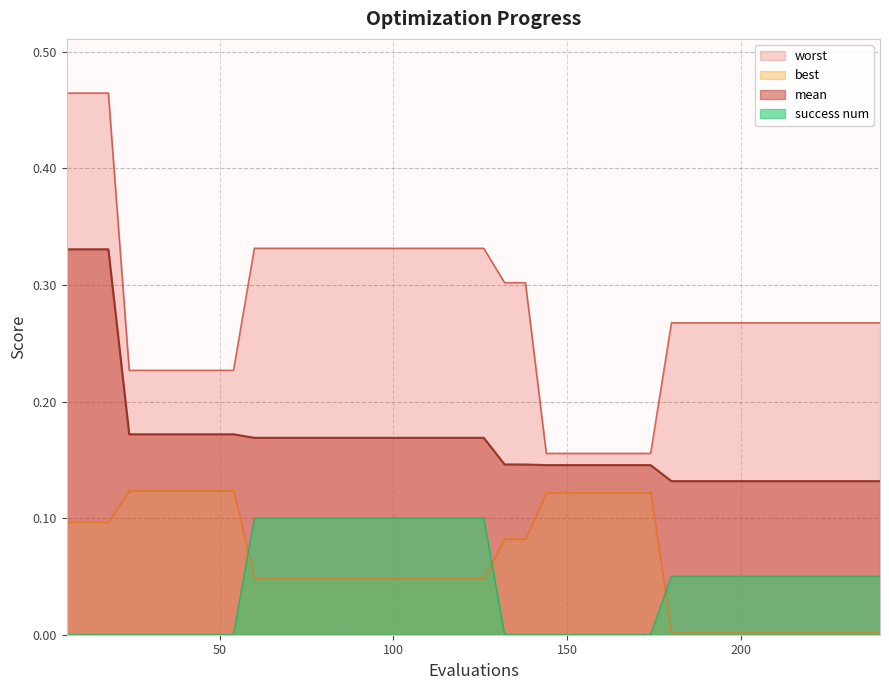

True or false: success num and mean intersect in this chart.

False